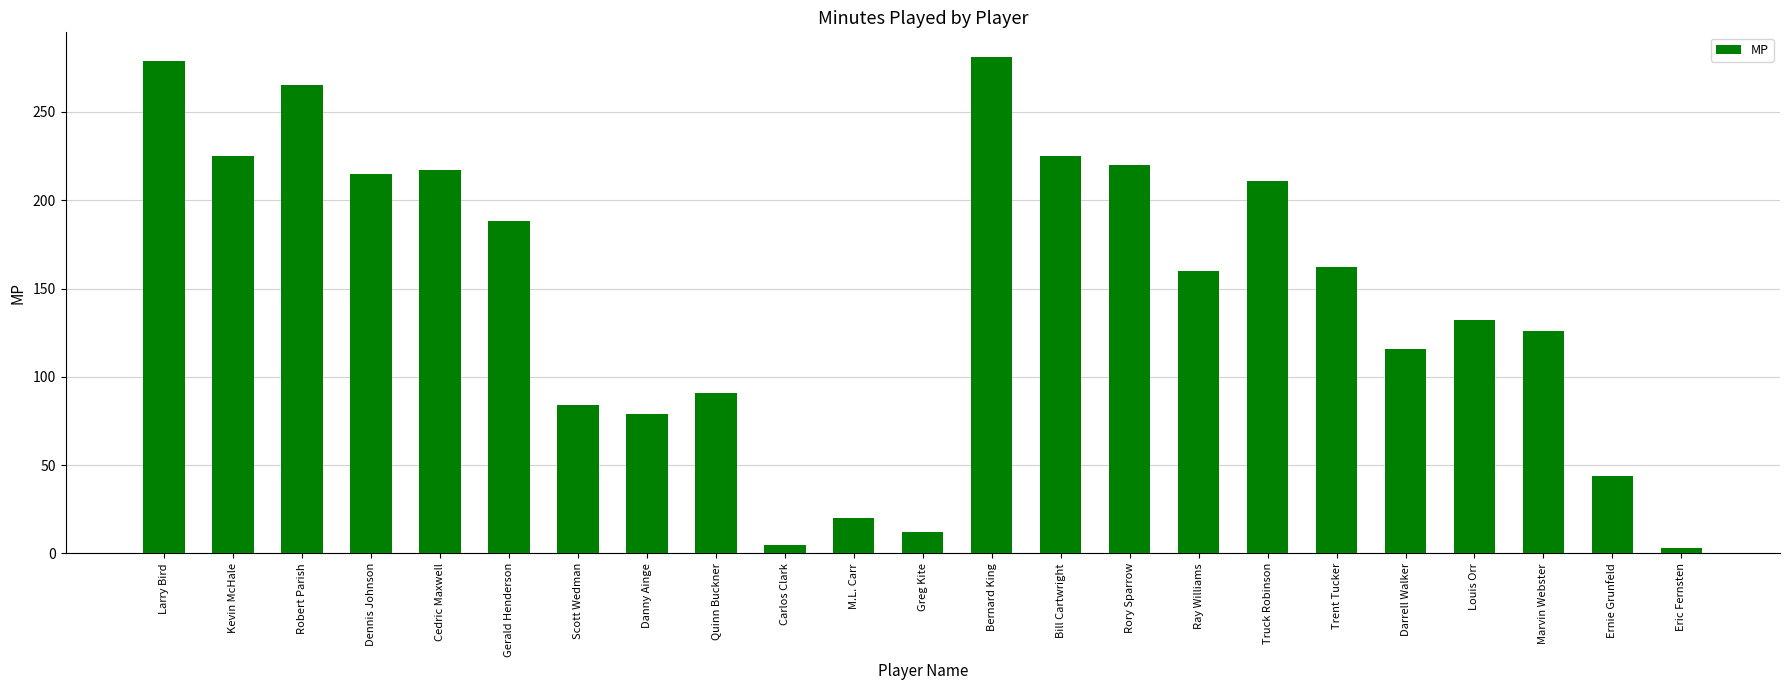

What is the ratio of the value at Trent Tucker to the value at Louis Orr?

1.2